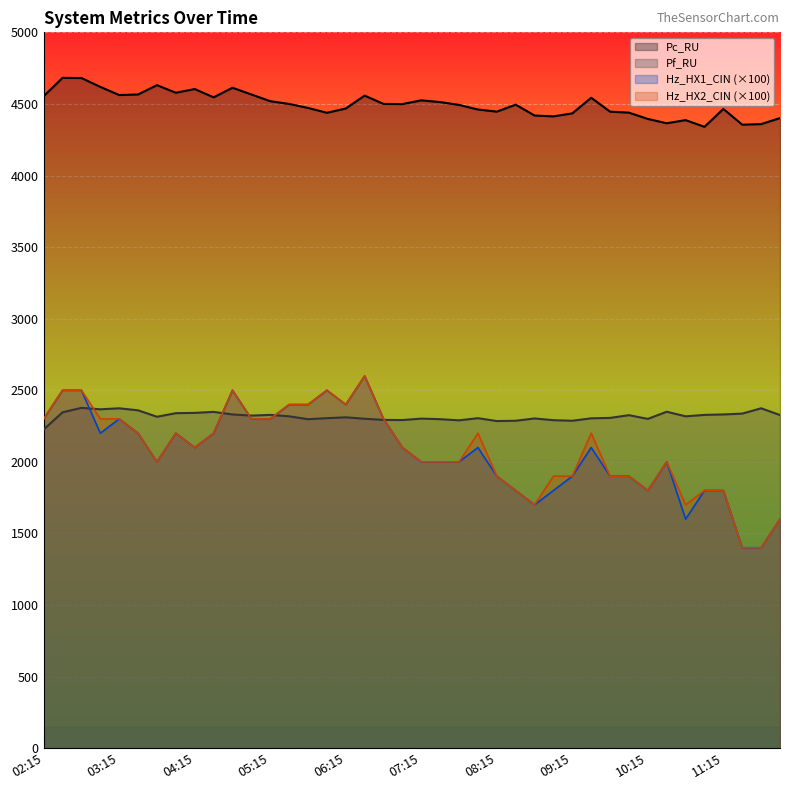

What is the difference between the maximum and second lowest values in the Pf_RU series?

92